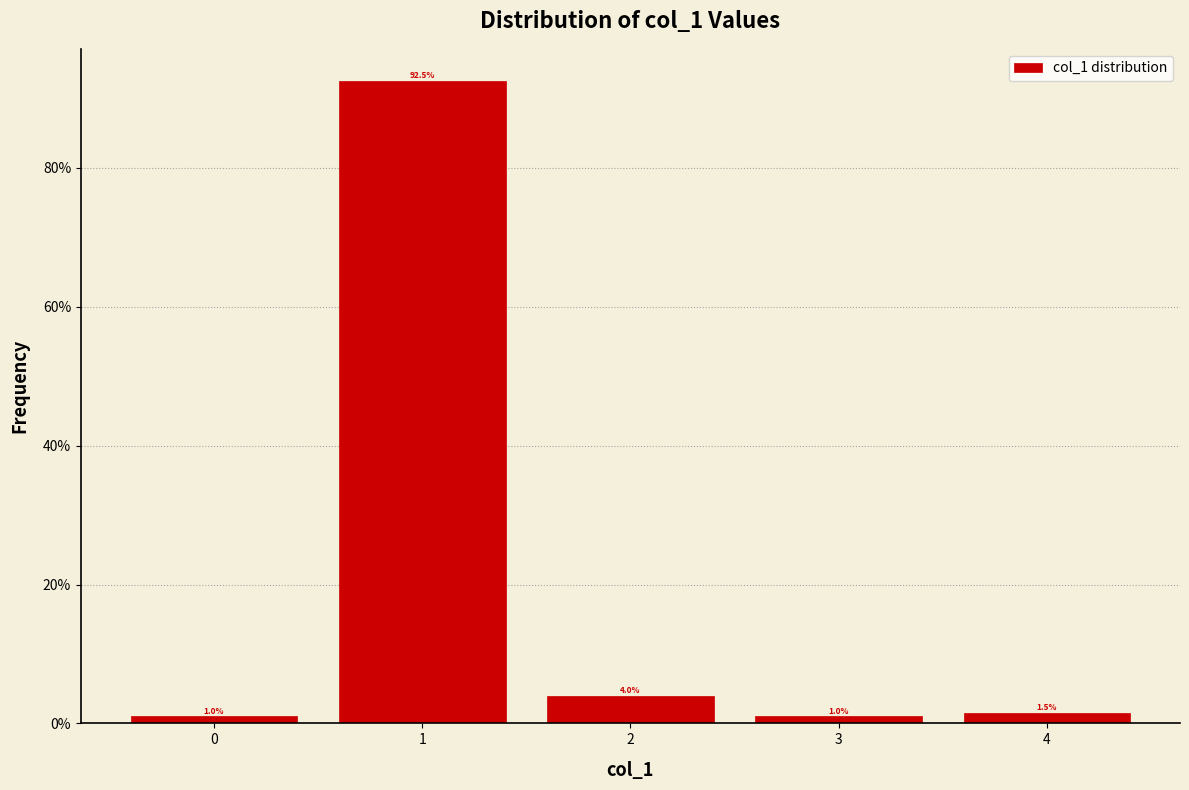

What is the height of the bar covering 0.5 to 1.5 on the x-axis?

92.5